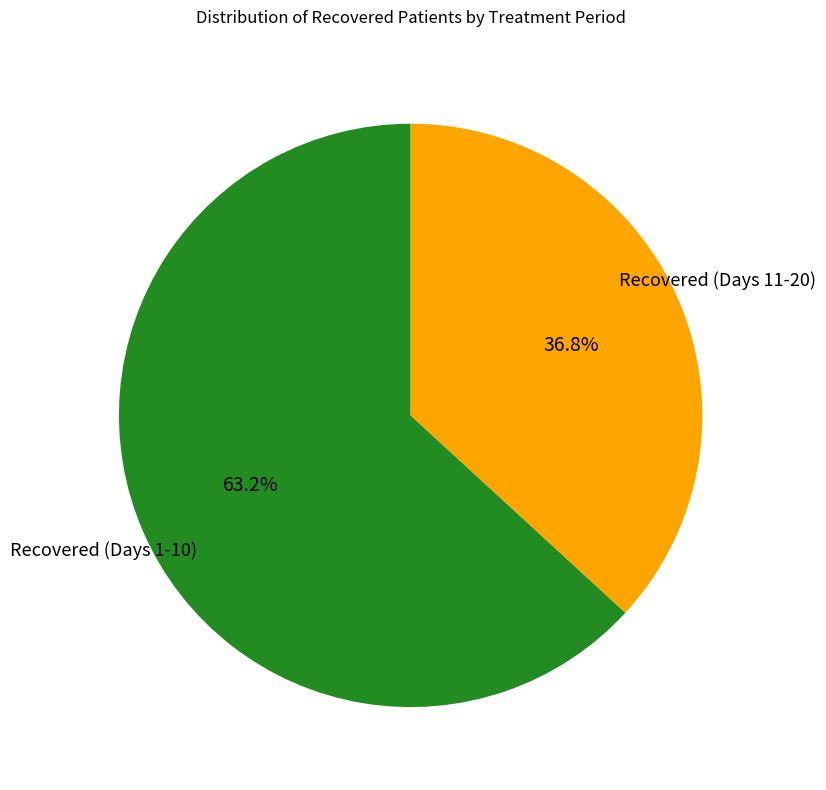

Is there a majority slice in this chart?

Yes